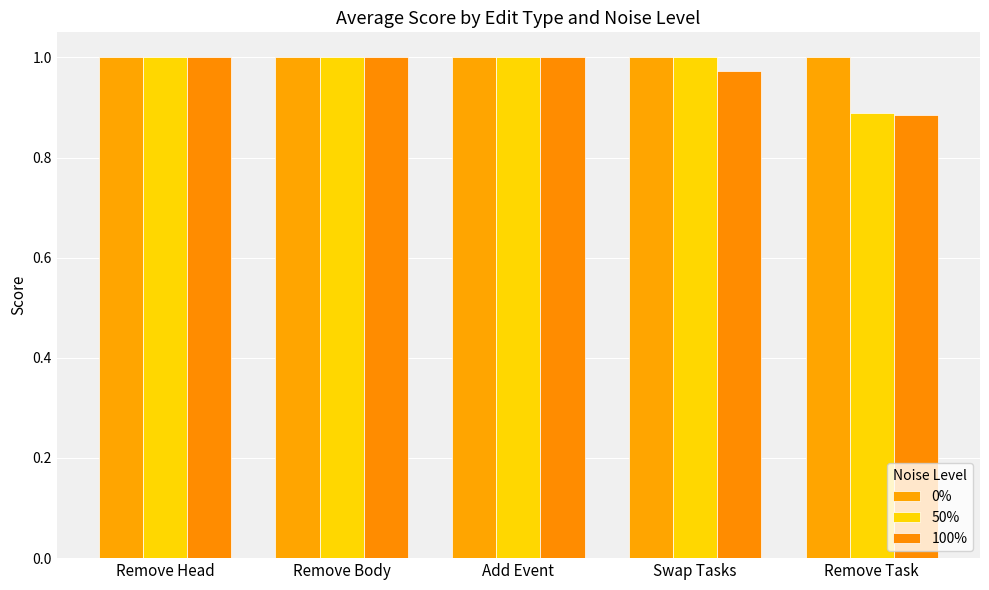

How many series are shown in this chart?

3